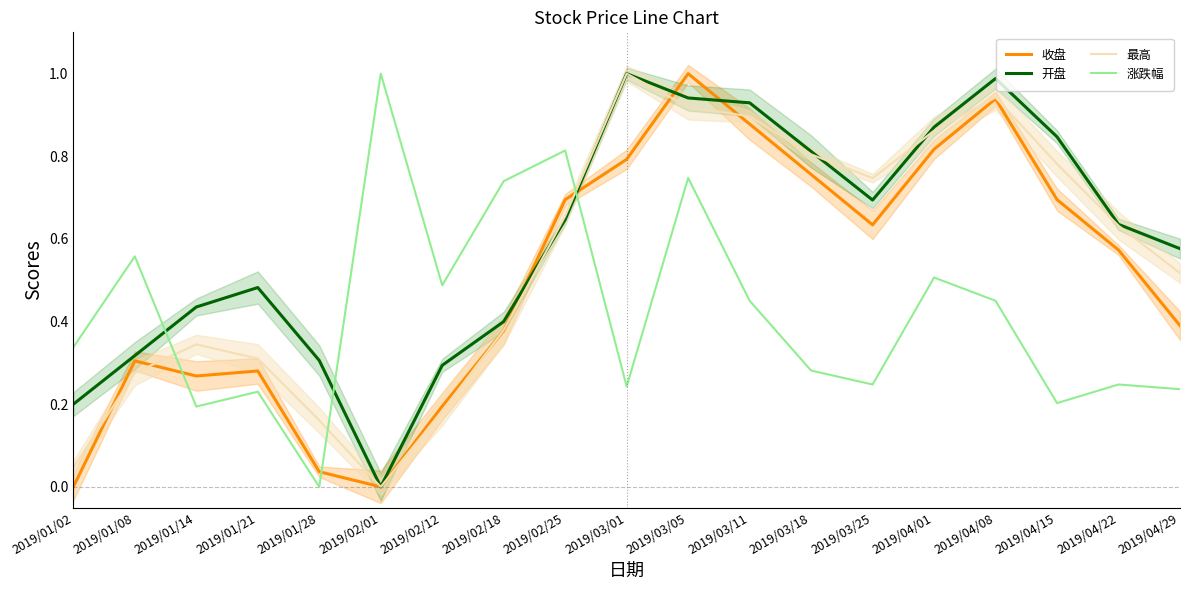

What is the spread (max minus min) of values at 2019/04/15?

0.6